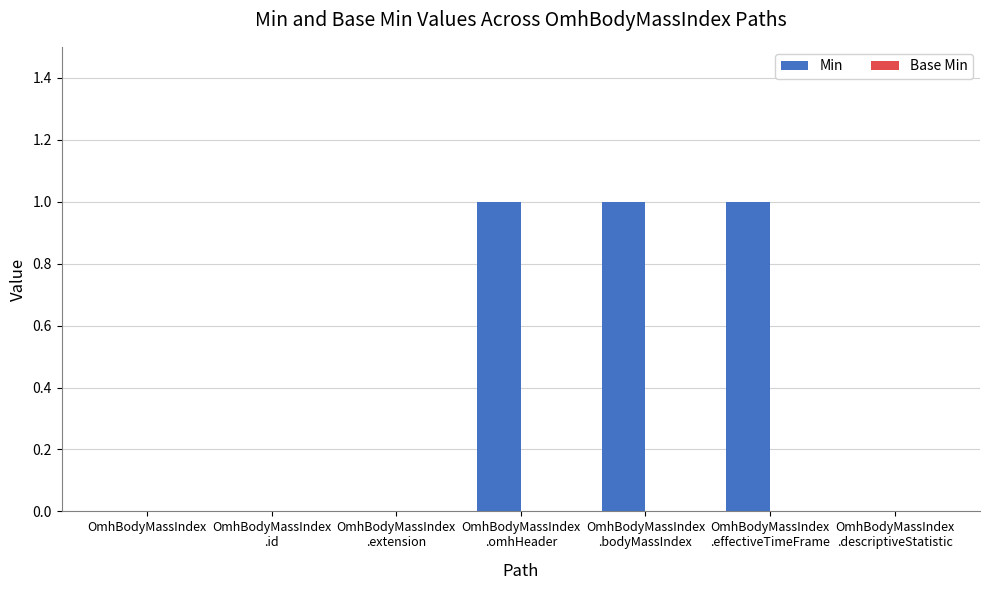

True or false: the data shows 0 at OmhBodyMassIndex.

True